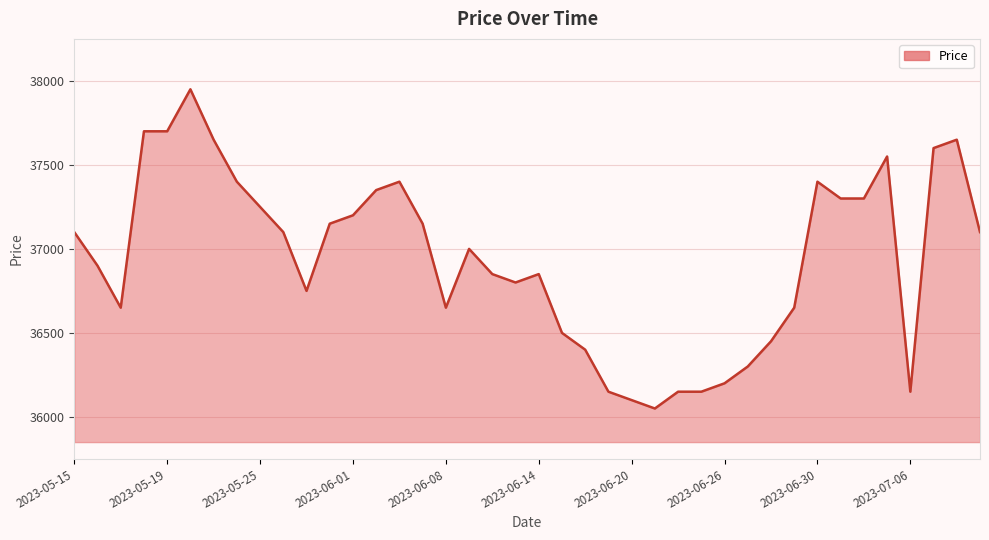

What is the maximum value shown in the chart?

37950